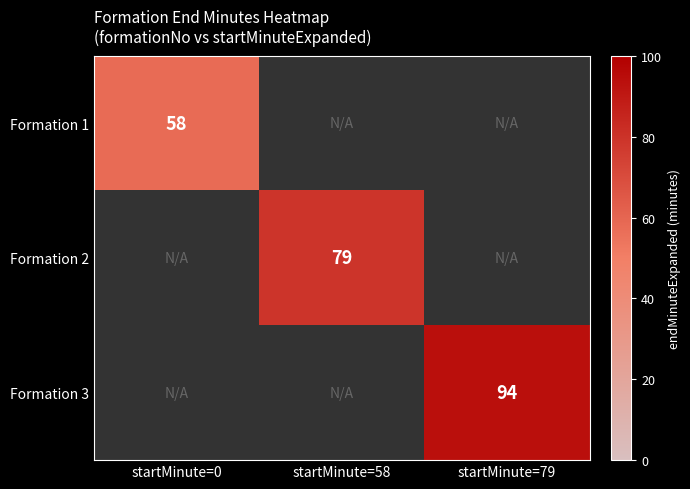

The Formation 3 series shows 39 at startMinute=79. True or false?

False